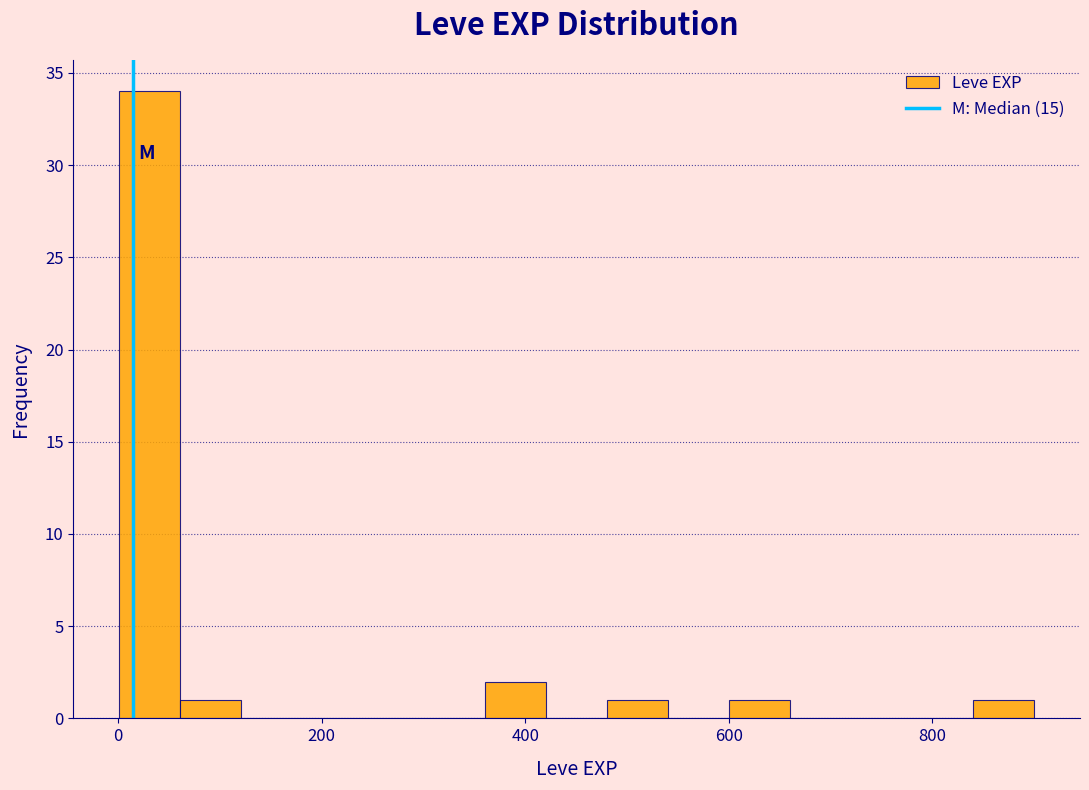

Around what value on the x-axis is the tallest bar? Give the approximate position of its centre, as read against the axis.

40